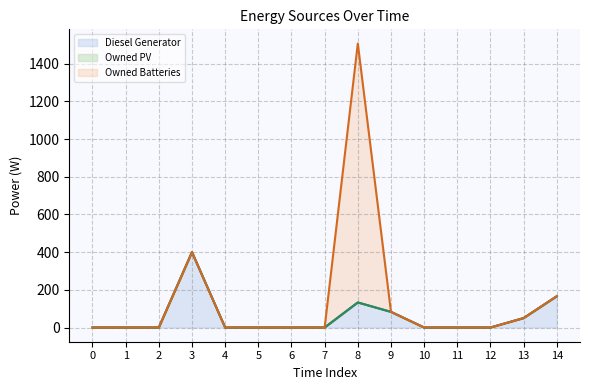

Reading left to right, list all the values displayed in this chart.

Diesel Generator (line): 0	0	0	400	0	0	0	0	133	83	0	0	0	50	166
Owned PV (line): 0	0	0	400	0	0	0	0	133	83	0	0	0	50	166
Owned Batteries (line): 0	0	0	400	0	0	0	0	1507	83	0	0	0	50	166